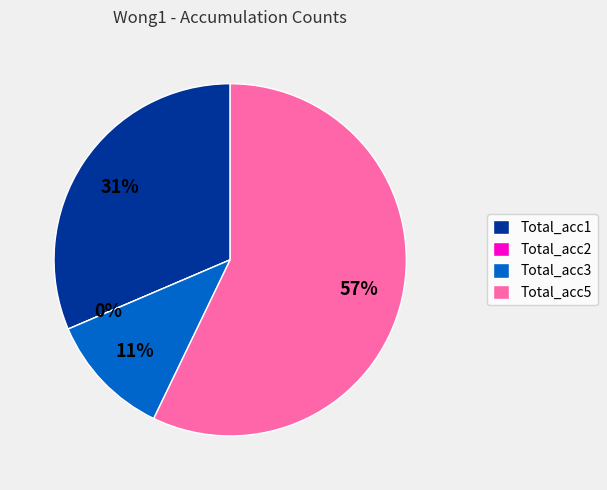

What is the total percentage of Total_acc1 and Total_acc2?

31.4%